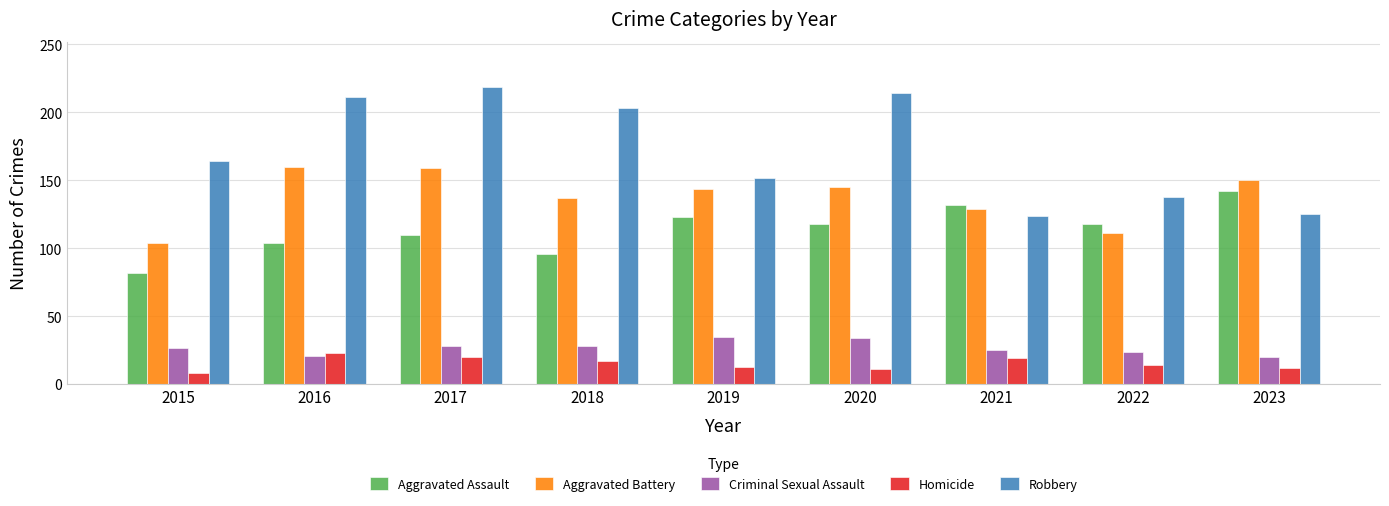

List the series in order of their peak value, lowest first.

Homicide, Criminal Sexual Assault, Aggravated Assault, Aggravated Battery, Robbery